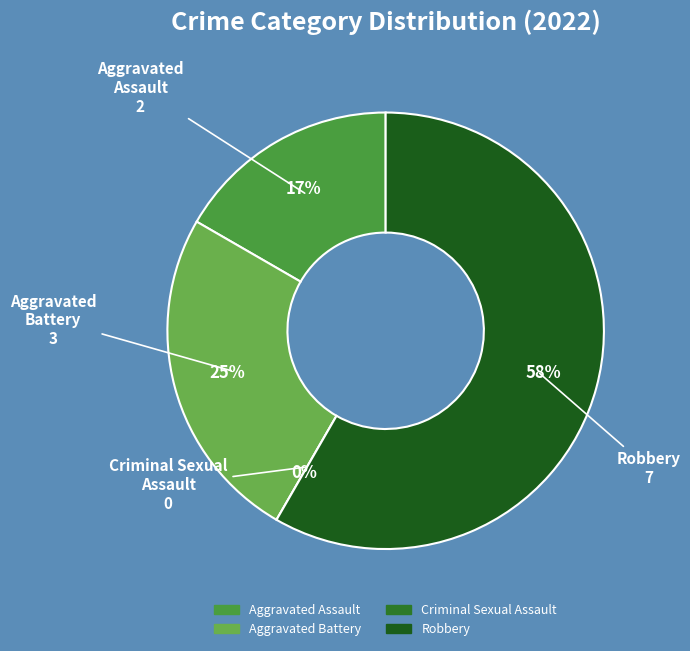

Which category has the biggest portion of the pie?

Robbery